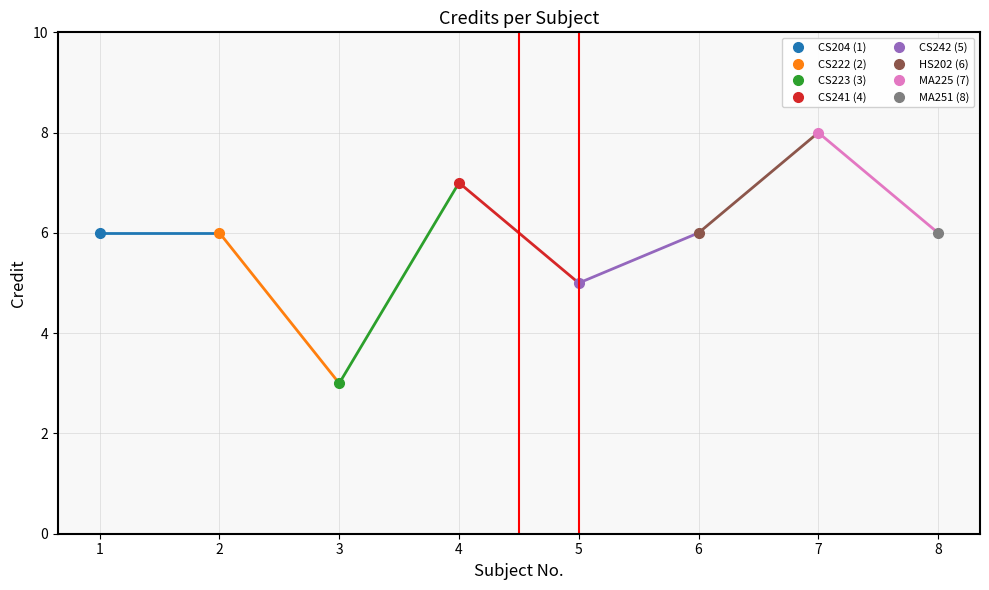

The chart shows a value of 5 at 3. True or false?

False